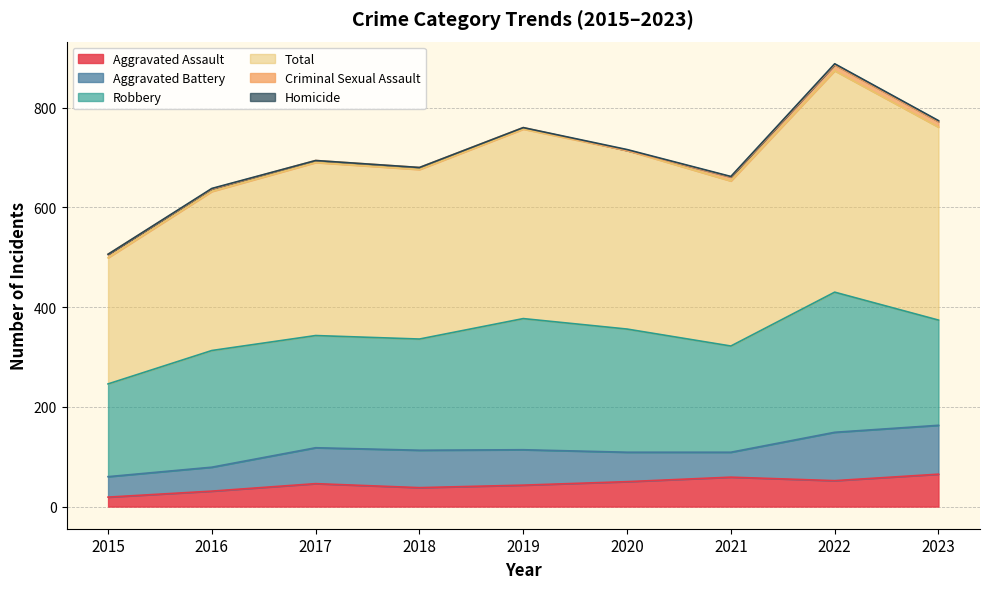

True or false: Robbery and Criminal Sexual Assault cross at least once.

False